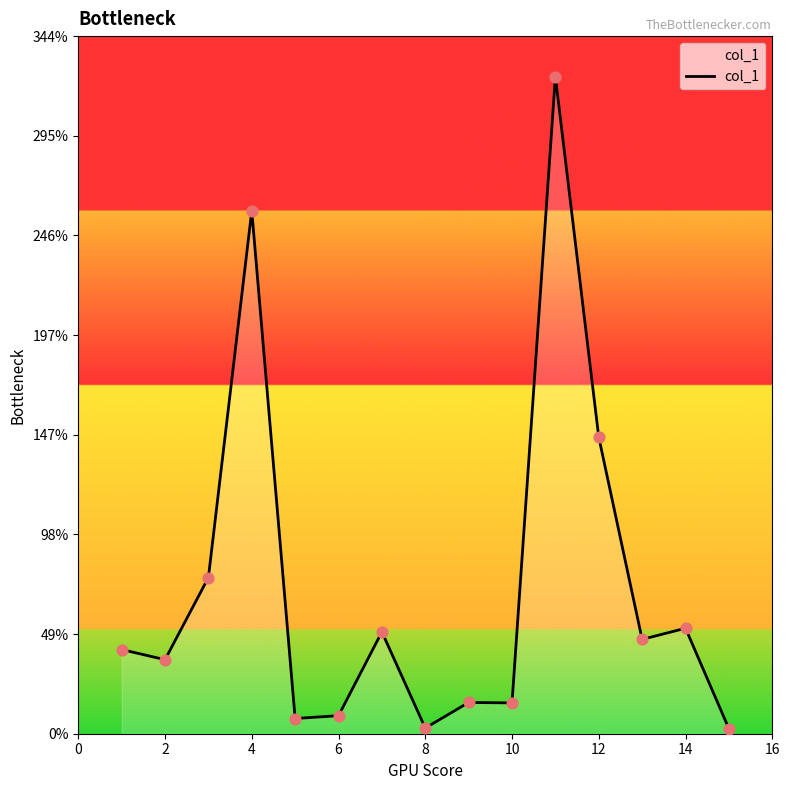

What is the maximum value shown in the chart?

323.9